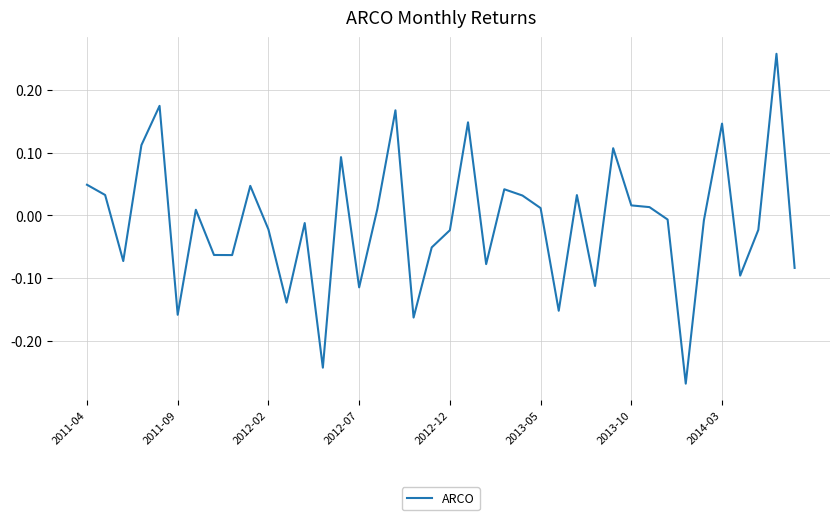

Is this an area chart (filled region under the line)?

No